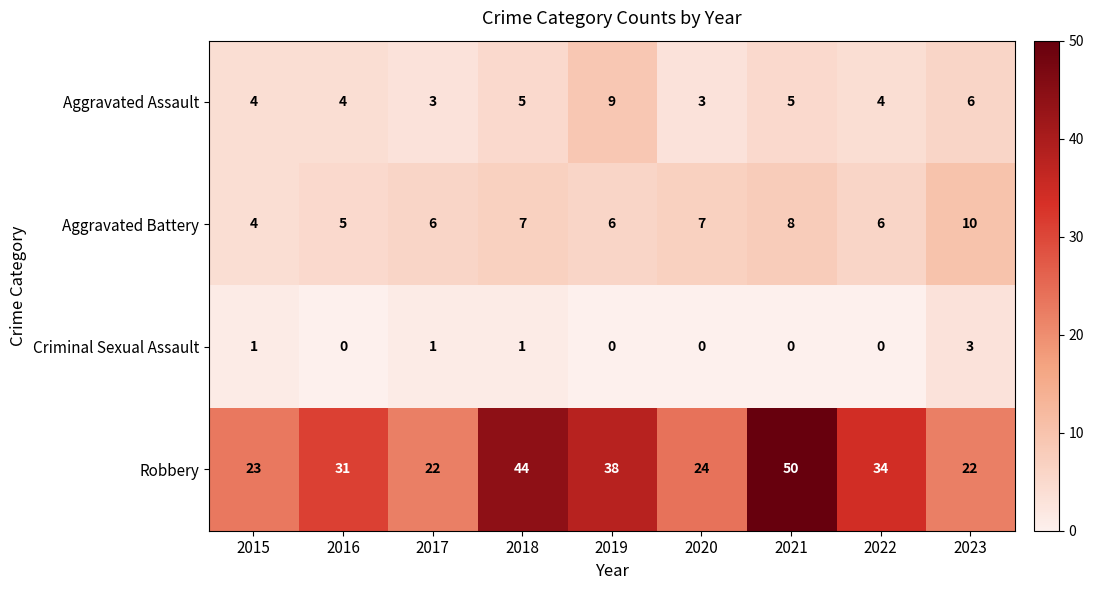

At 2023, list the series in order from largest to smallest.

Robbery, Aggravated Battery, Aggravated Assault, Criminal Sexual Assault